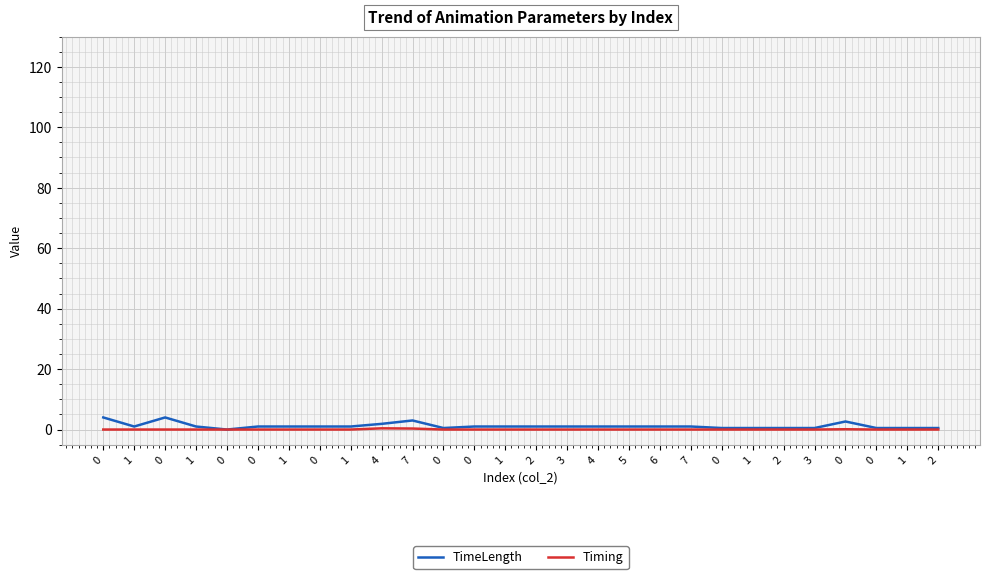

Which series has the largest total across all categories?

TimeLength